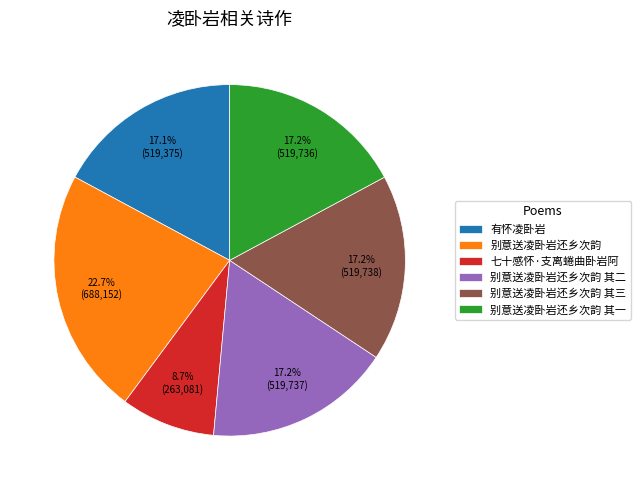

What is the largest slice in the pie chart?

别意送凌卧岩还乡次韵